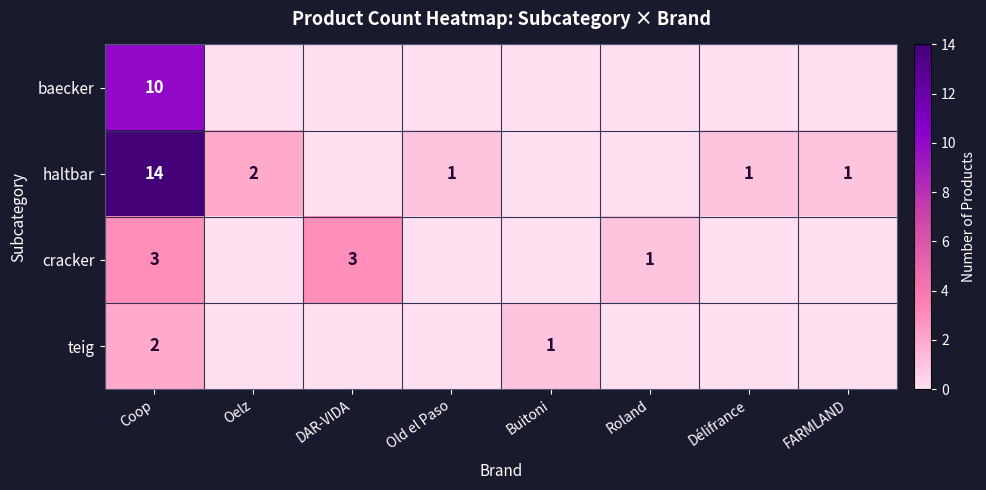

Which category has the highest value across all series?

Coop